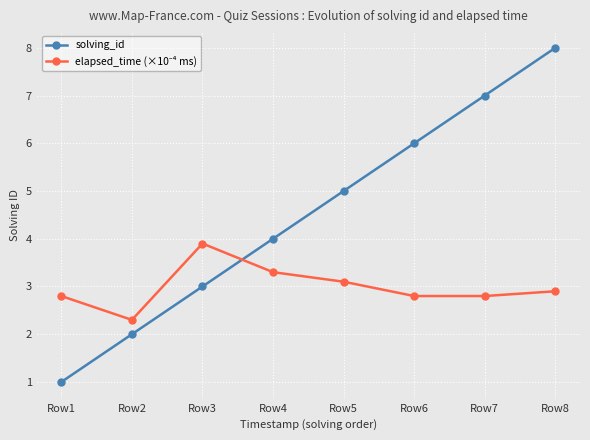

What is the highest value of the solving_id series?

8.0